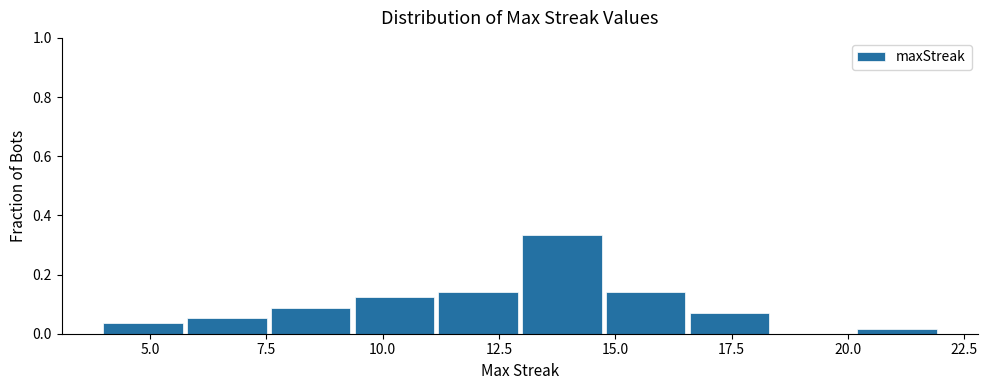

Read against the x-axis, roughly where is the centre of the tallest bar?

14.0